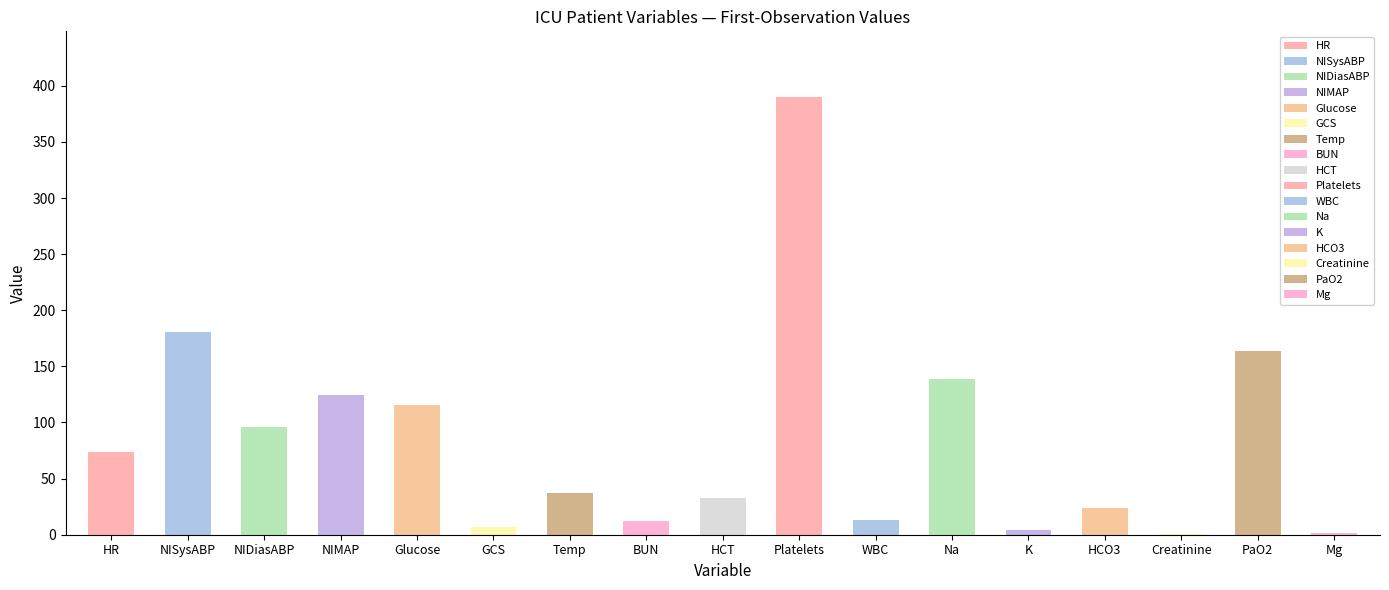

Does the chart contain stacked bars?

No